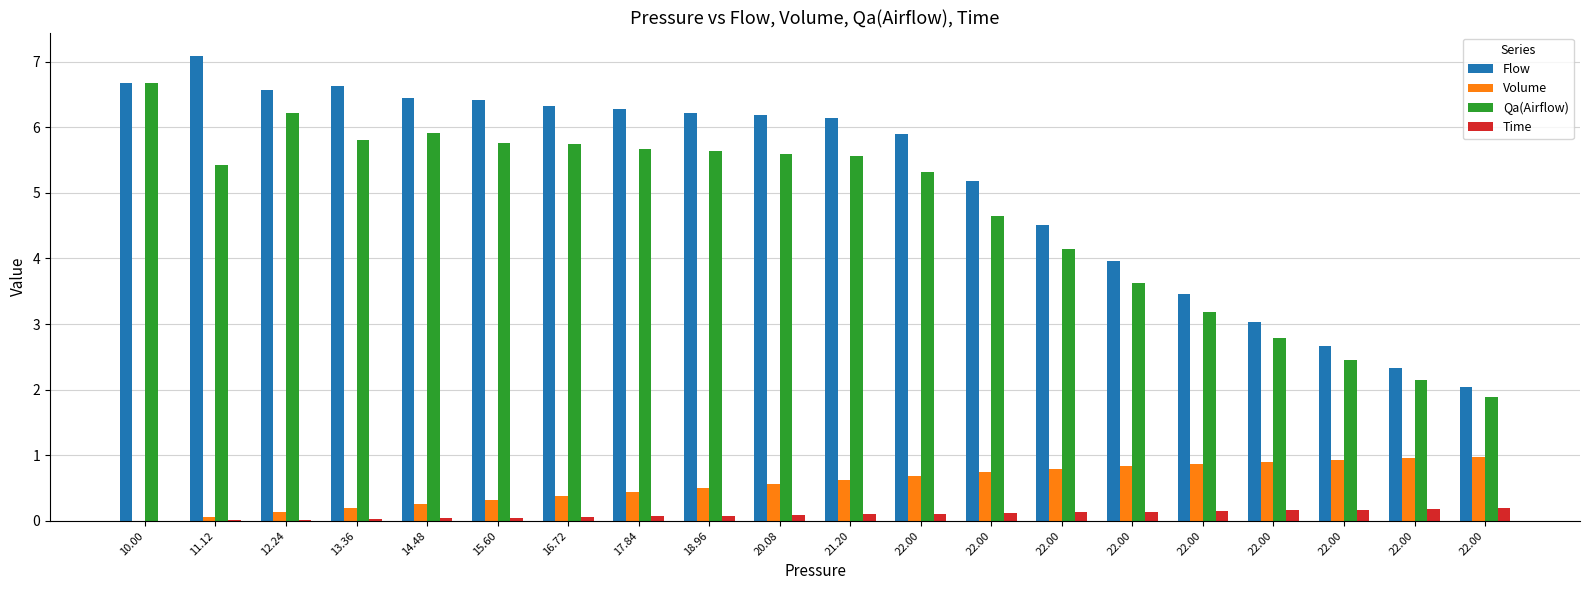

Count the number of categories in the chart.

20